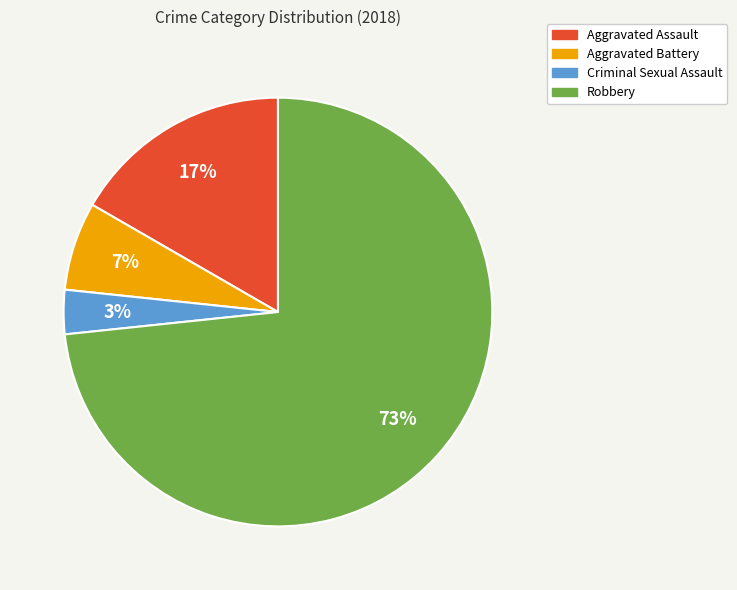

To the nearest percent, what is the average slice percentage?

25%